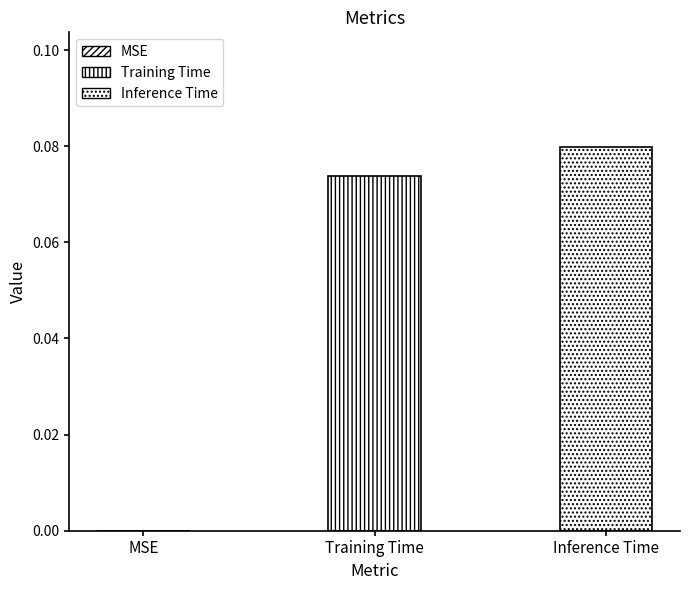

How many values exceed 0?

2